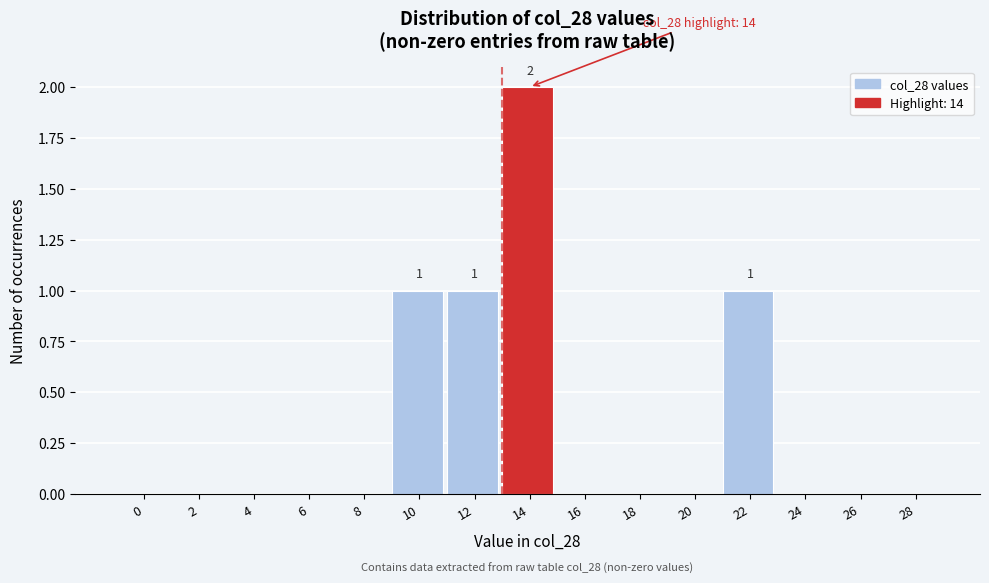

Reading left to right, transcribe all the data shown in this chart.

0=0	2=0	4=0	6=0	8=0	10=1	12=1	14=2	16=0	18=0	20=0	22=1	24=0	26=0	28=0